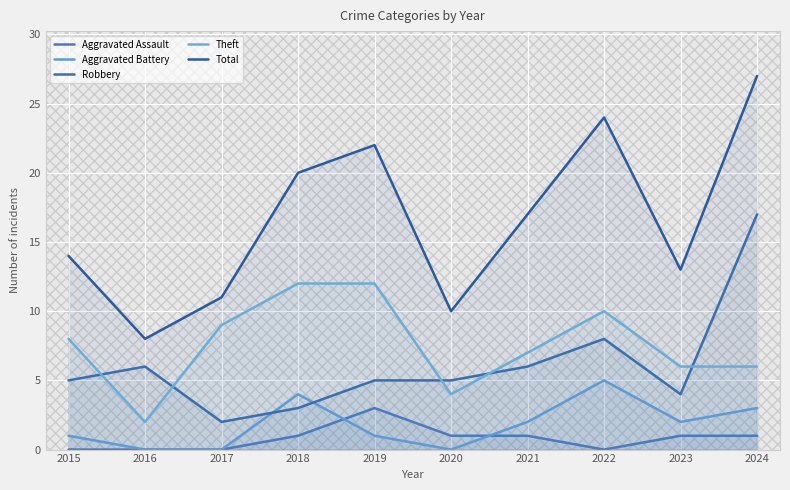

The value of Aggravated Assault at 2018 is 0. True or false?

False